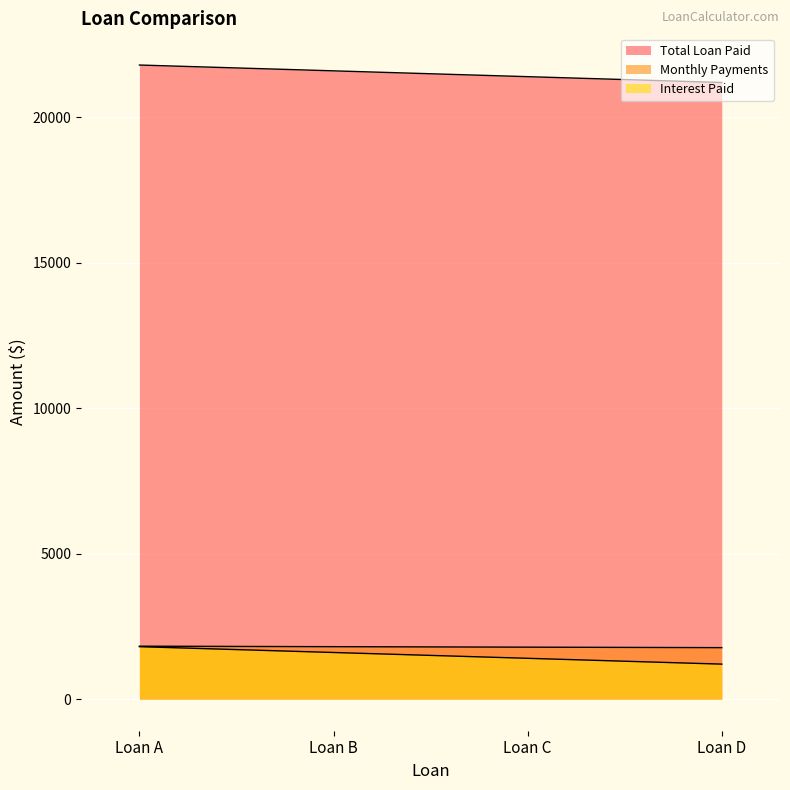

Which category has the highest value in the Interest Paid series?

Loan A